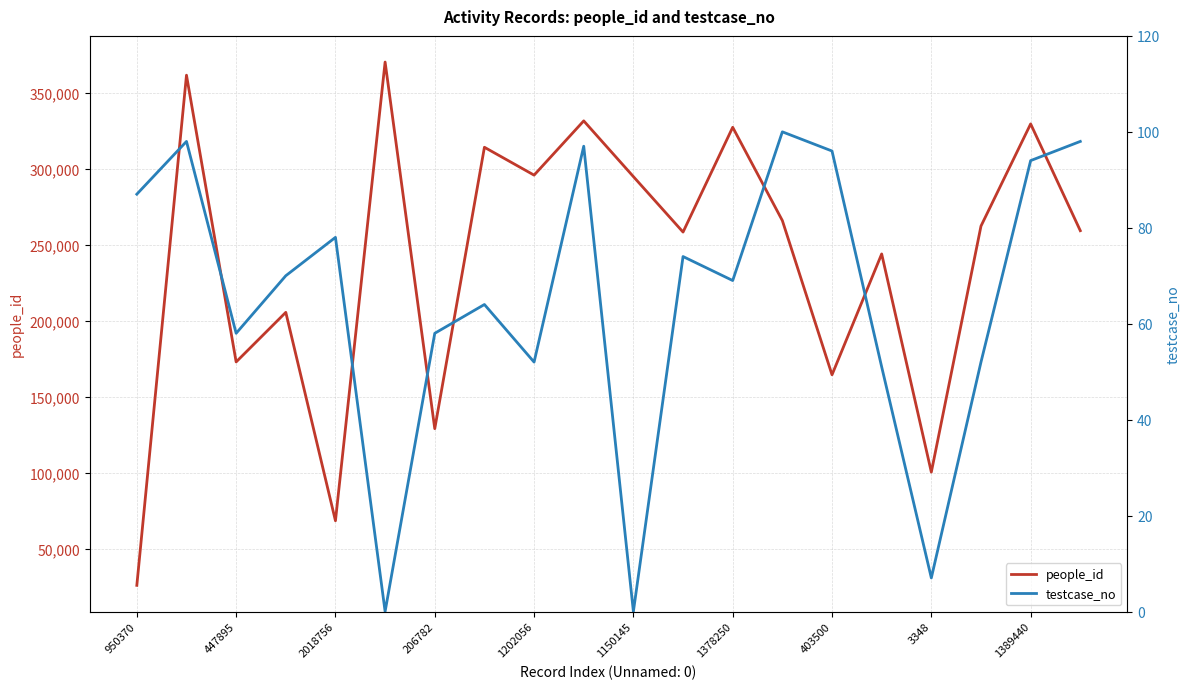

Is it true that people_id equals 295892 at 1202056?

True